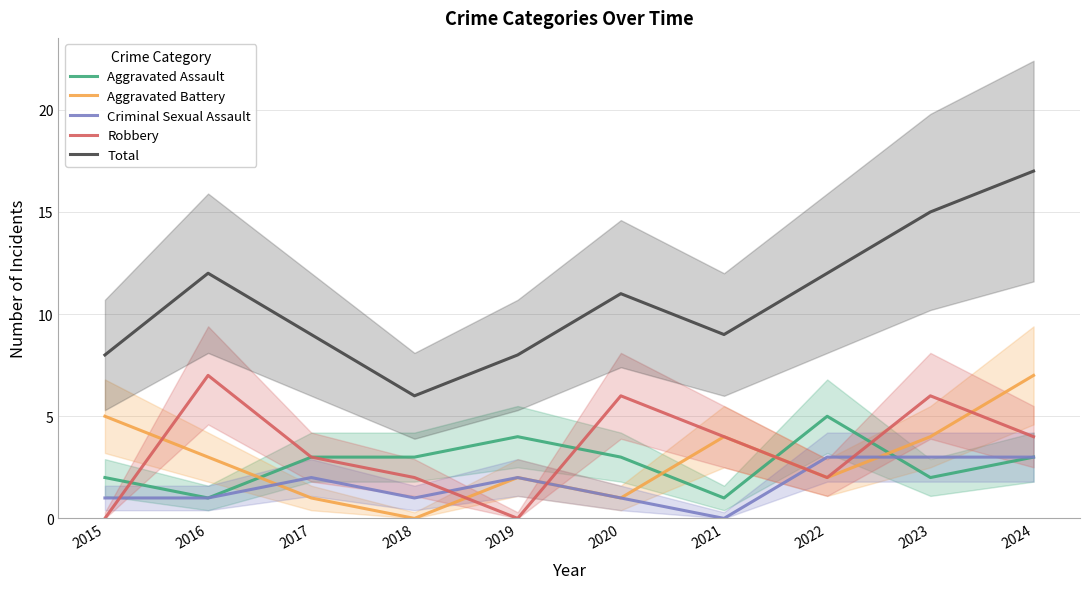

At which category does Criminal Sexual Assault reach its first local valley?

2018